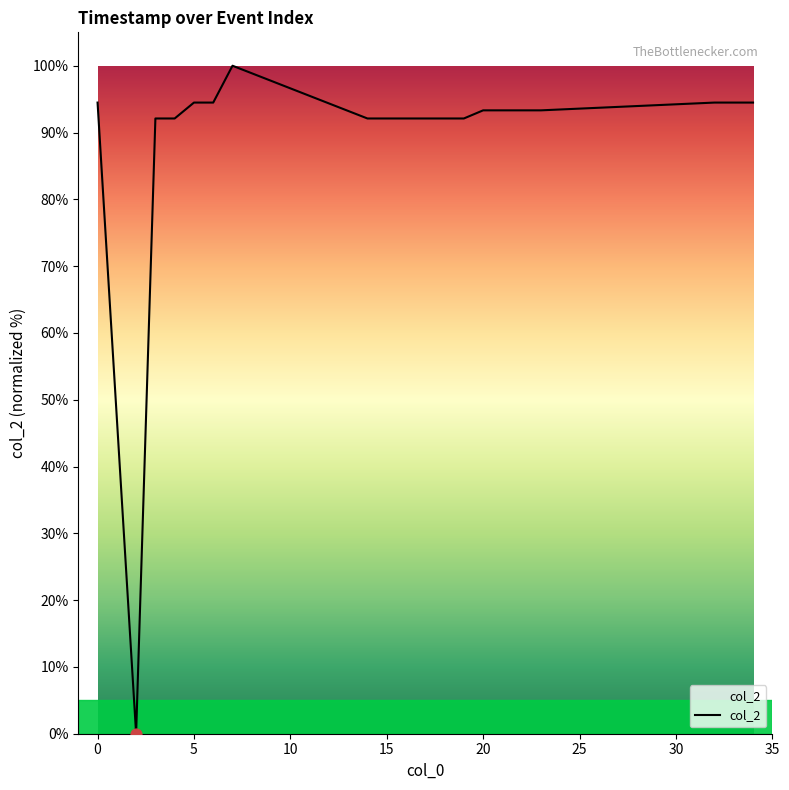

What is the greatest value displayed?

100.0